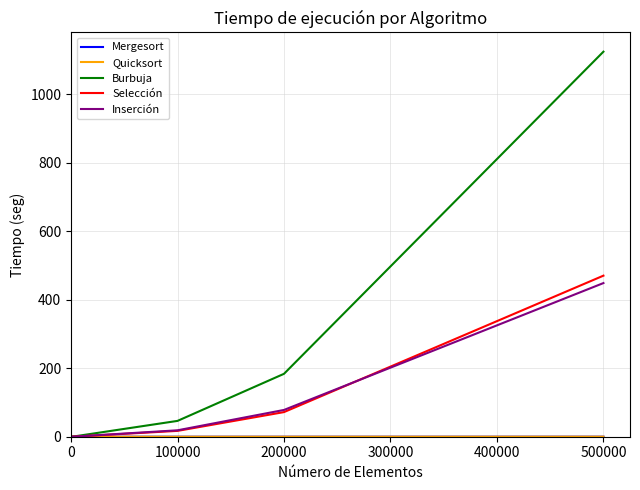

What is the maximum value shown in the chart?

1124.0